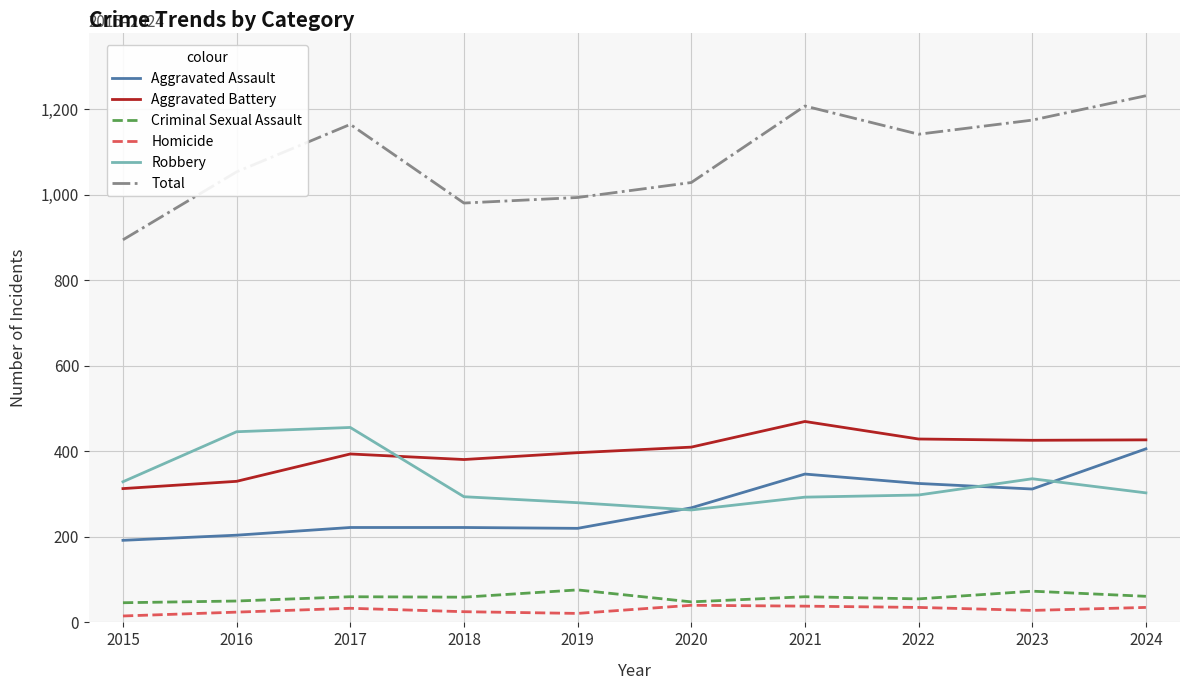

What are all the series names shown in the legend?

Aggravated Assault, Aggravated Battery, Criminal Sexual Assault, Homicide, Robbery, Total